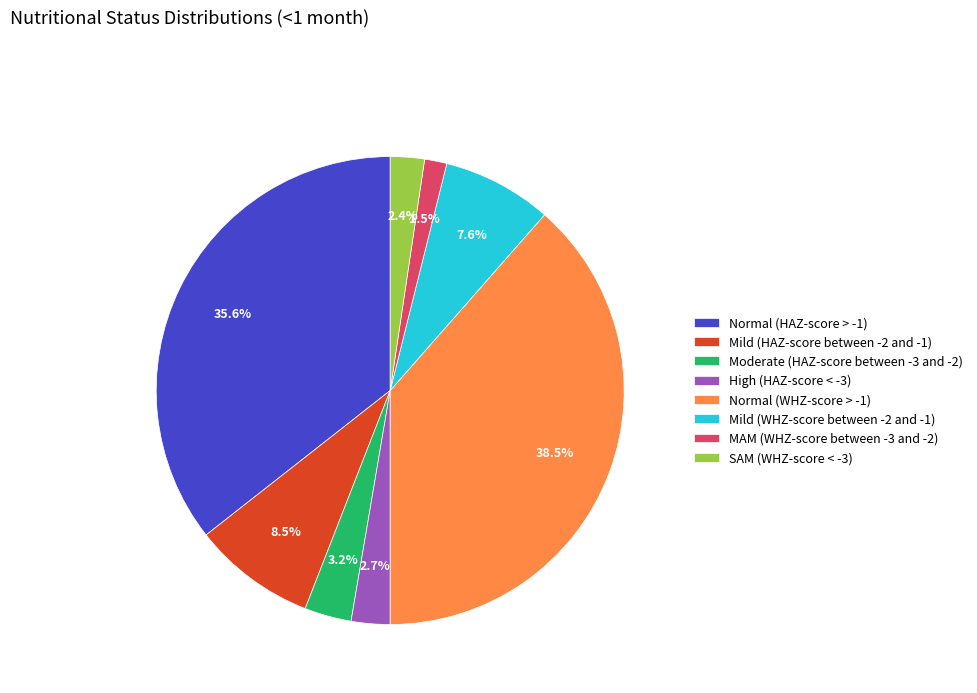

Which slice is the largest?

Normal (WHZ-score > -1)